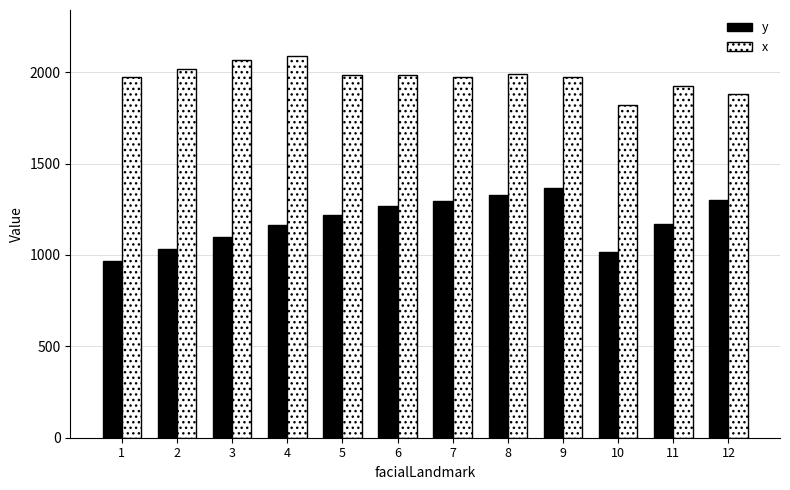

Read the y value at 5.

1219.2